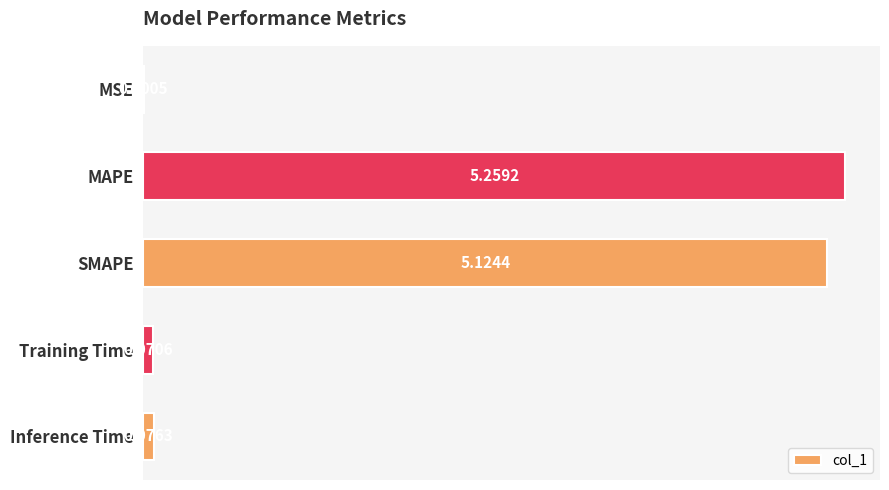

Which label corresponds to the largest value in the chart?

MAPE